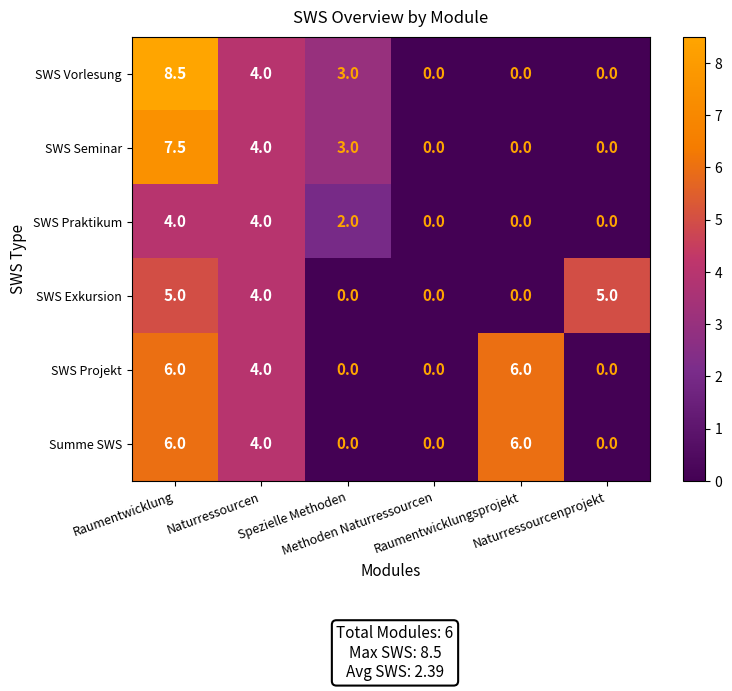

Which series has the largest range (max minus min)?

SWS Vorlesung